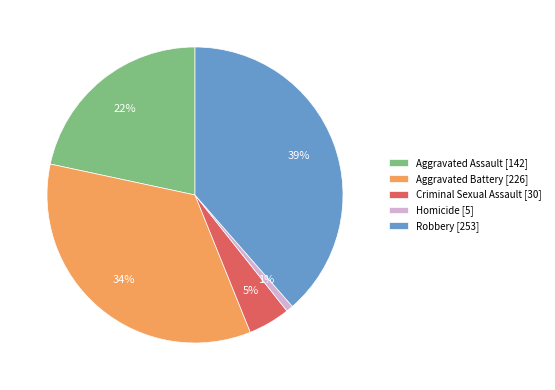

Approximately how many times larger is the value at Criminal Sexual Assault compared to Aggravated Assault?

0.2